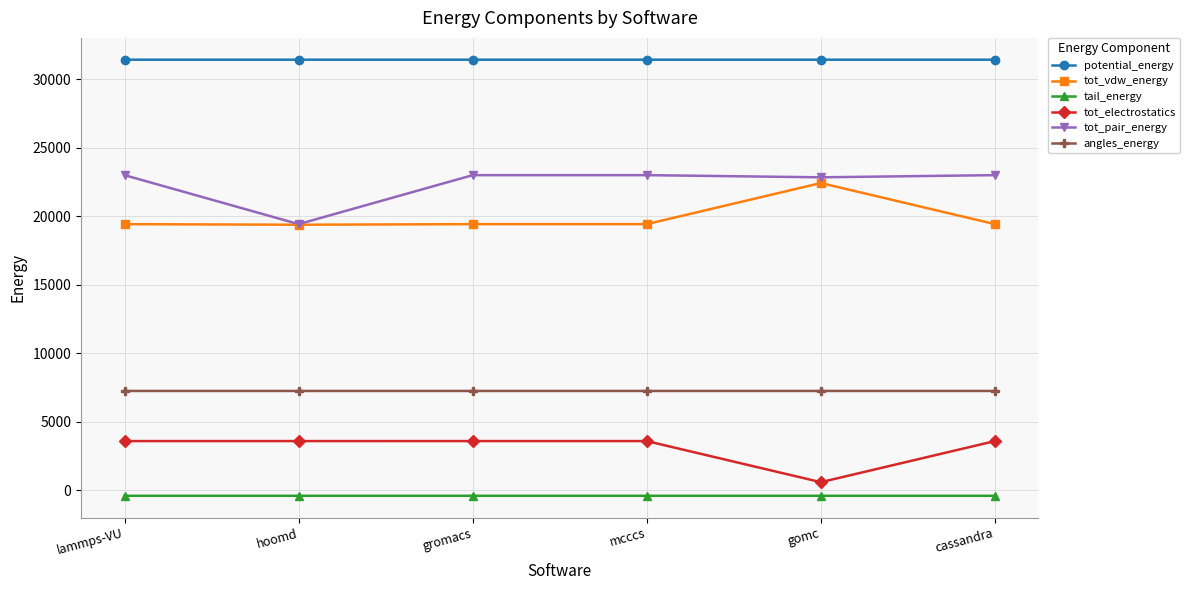

What is the maximum value shown in the chart?

31409.6